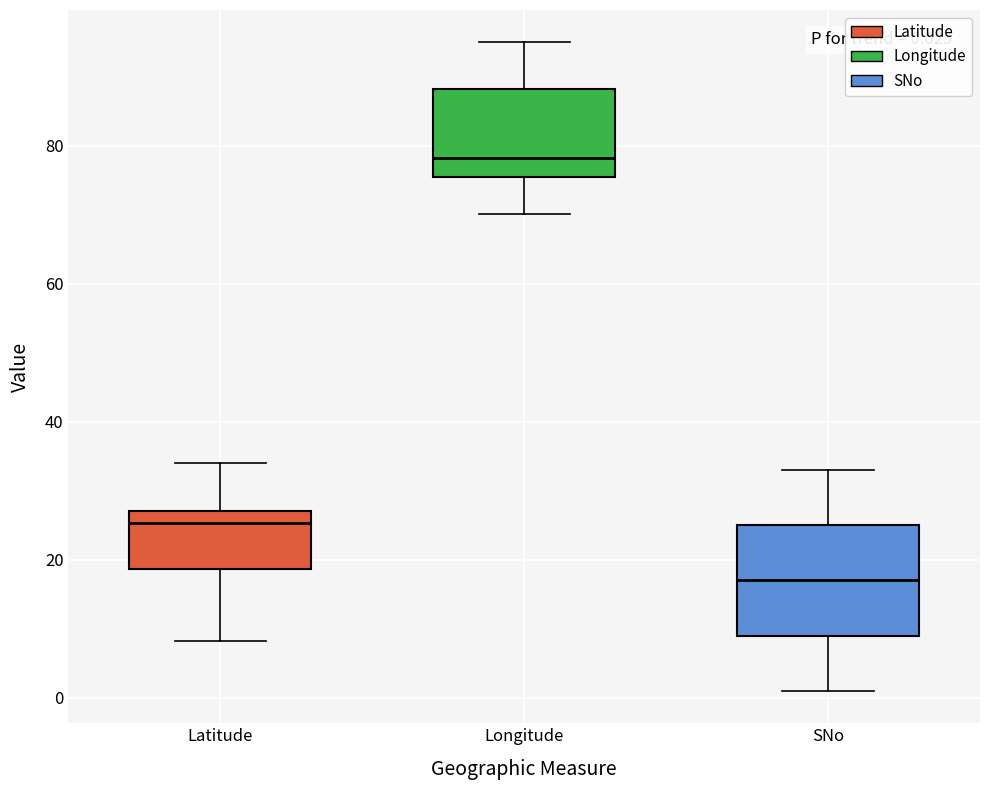

Which box has the lowest median line?

SNo